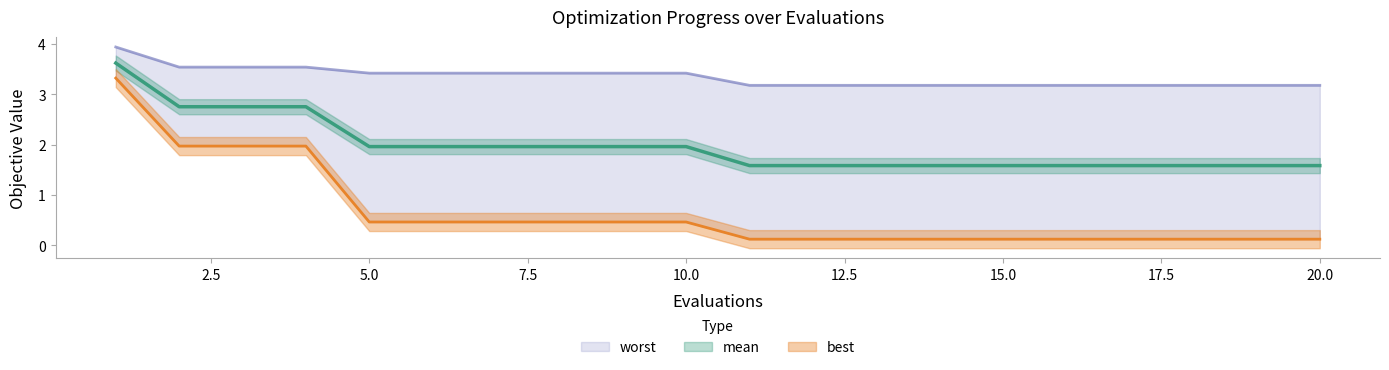

True or false: worst has more than 1 interior local peaks.

False